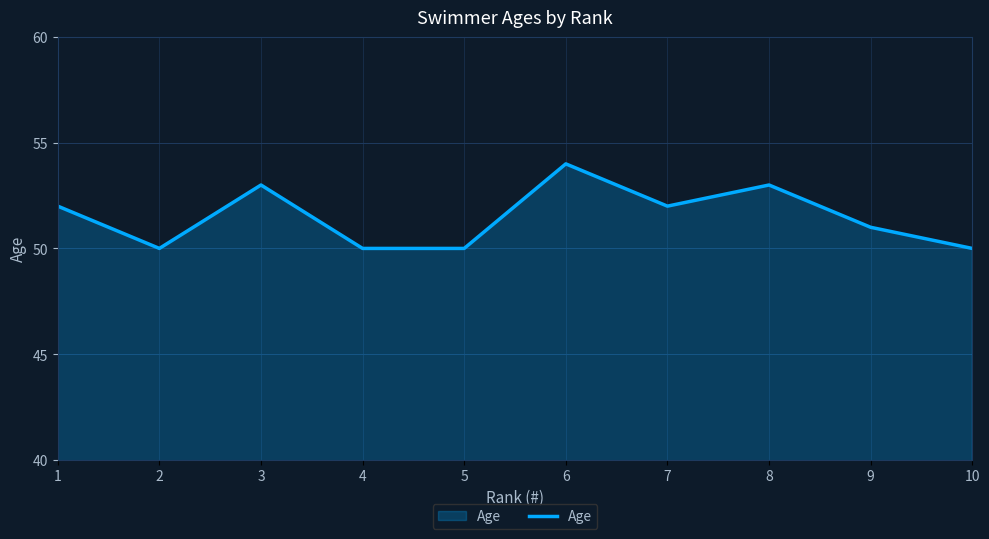

Count the values in the range 50 to 53.

9